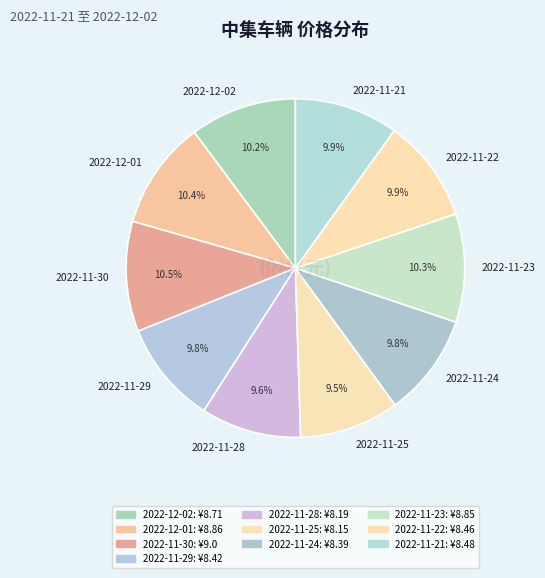

How many segments does this pie chart have?

10